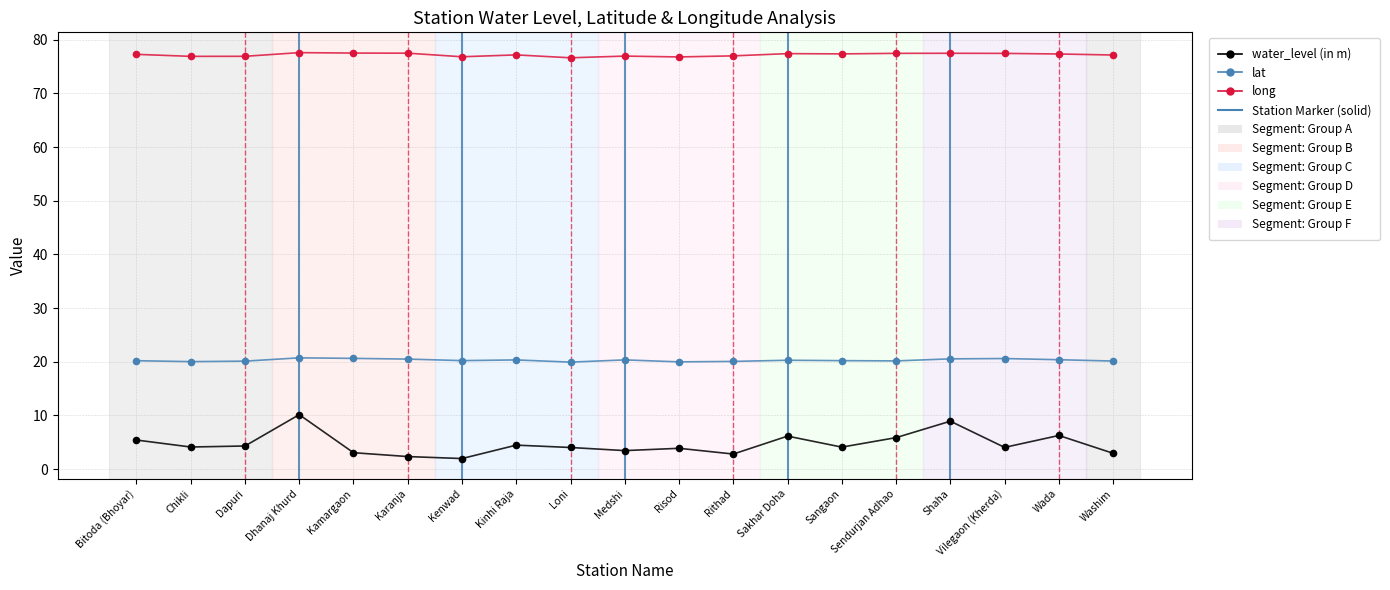

Is the value of water_level (in m) at Vilegaon (Kherda) greater than the value of lat at Sendurjan Adhao?

No